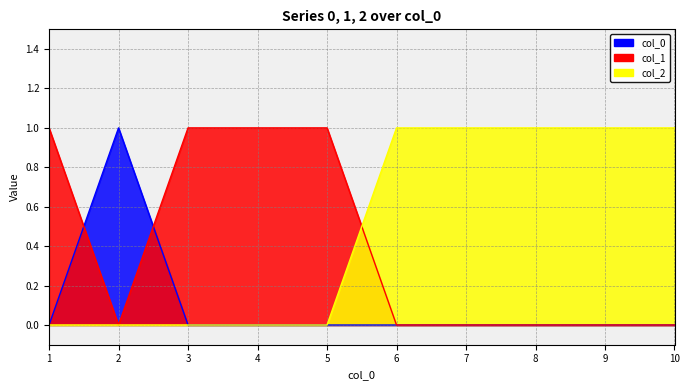

Rank the series by their average value, from highest to lowest.

col_2, col_1, col_0